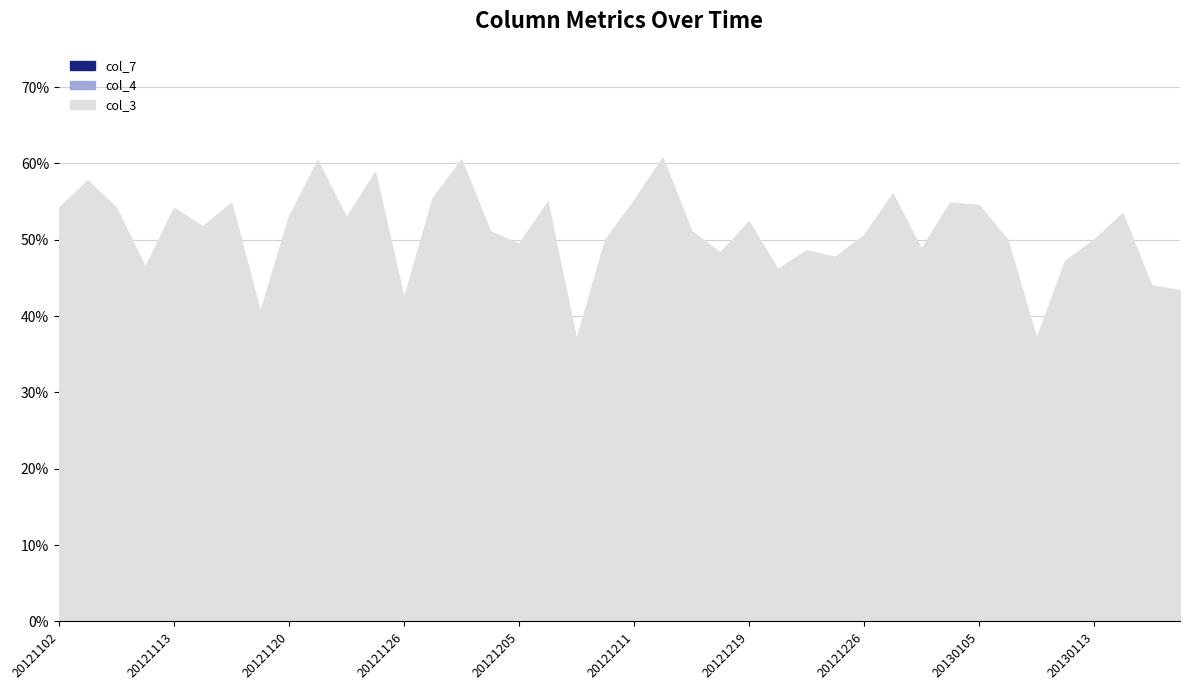

Where do col_7 and col_4 first cross each other?

20121102 and 20121104